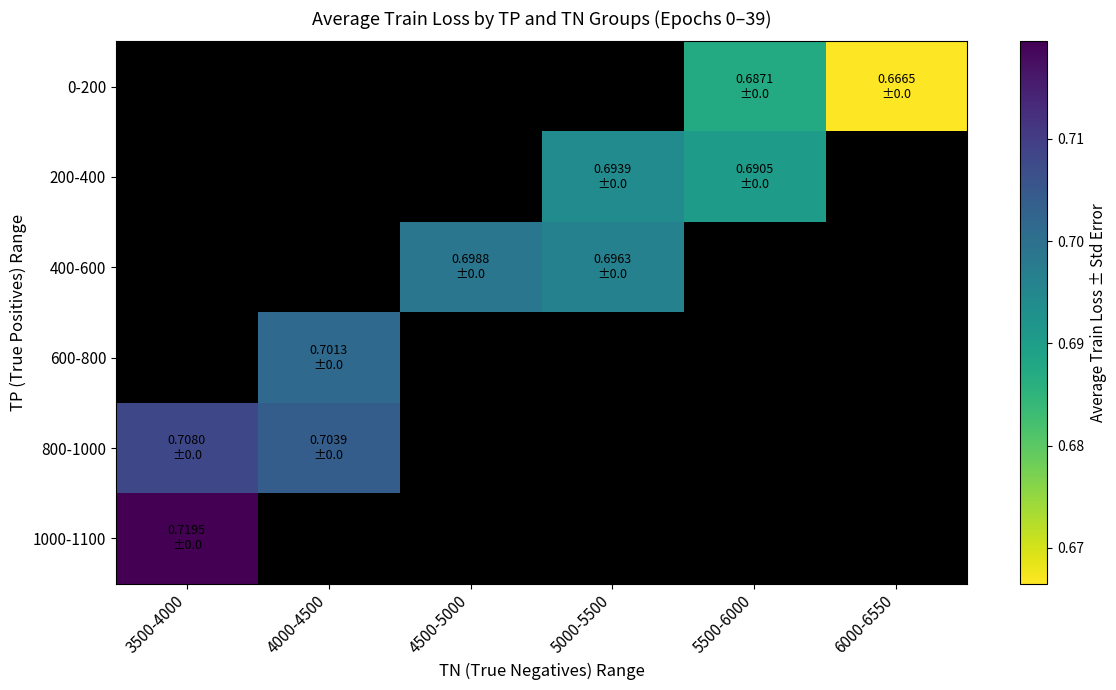

How many series are shown in this chart?

6